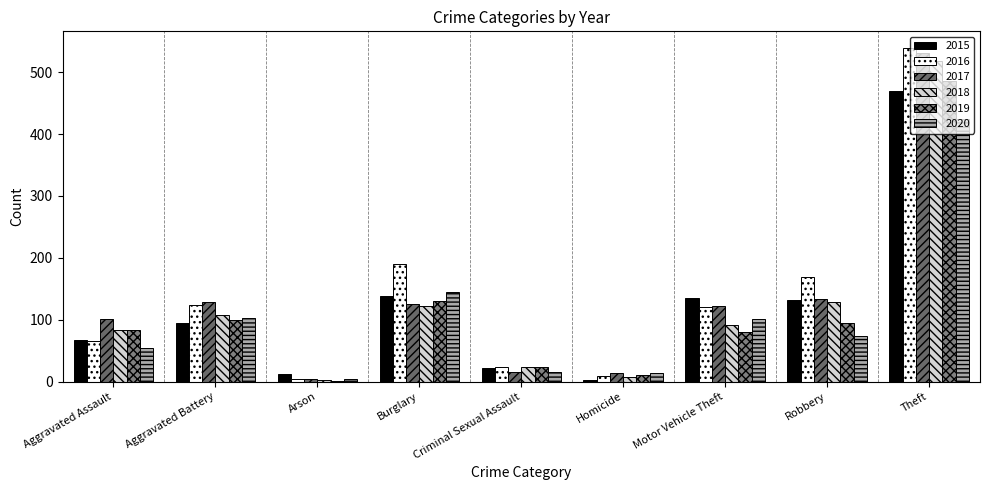

At which label does 2020 reach its peak?

Theft